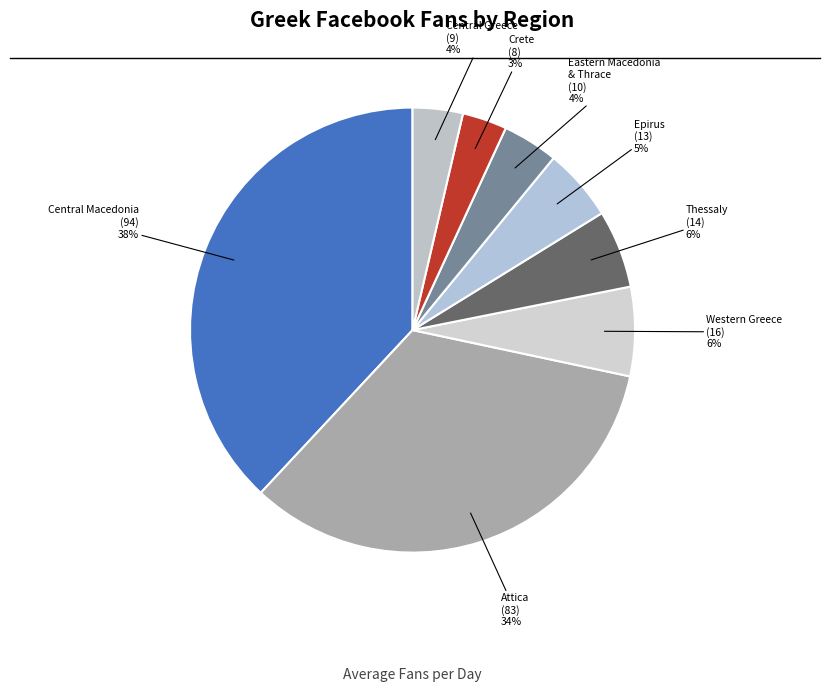

How many segments does this pie chart have?

8